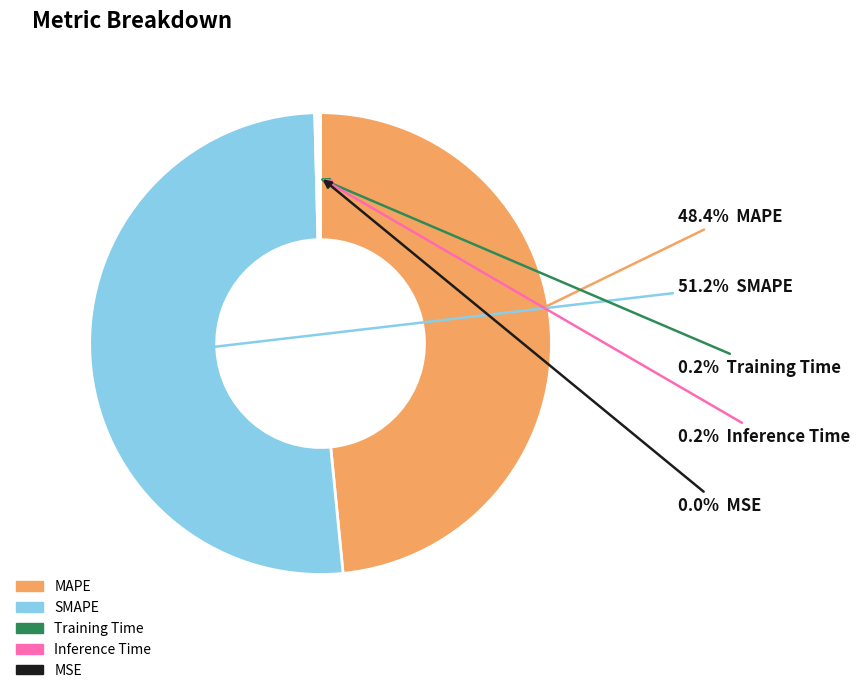

To the nearest percent, what is the average slice percentage?

20%